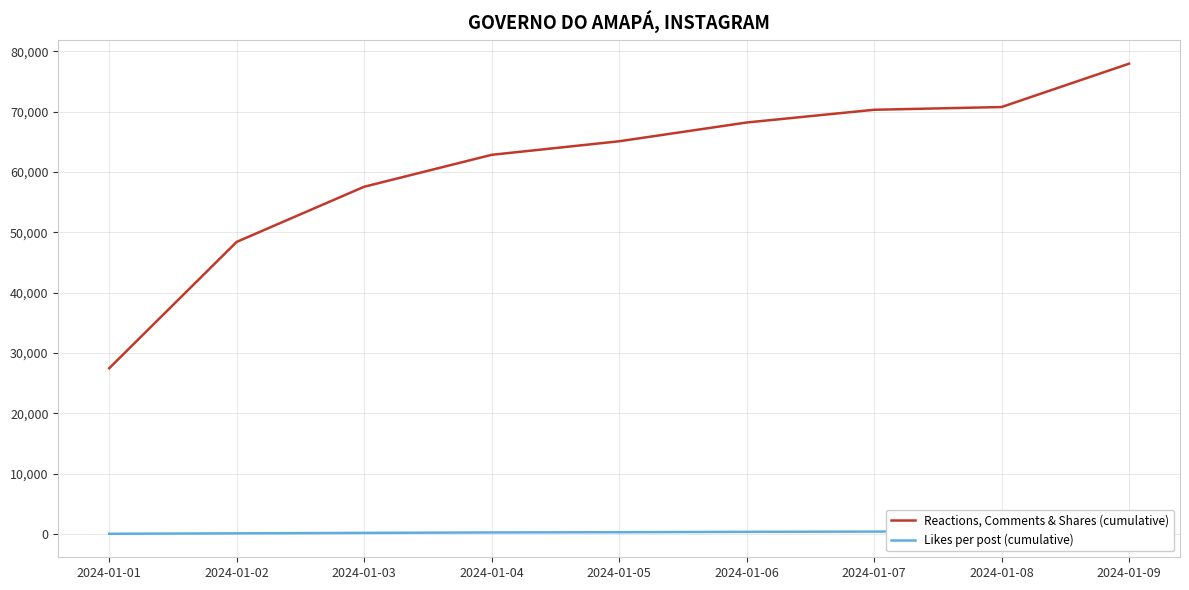

What is the difference between the maximum and minimum values in the Reactions, Comments & Shares (cumulative) series?

50440